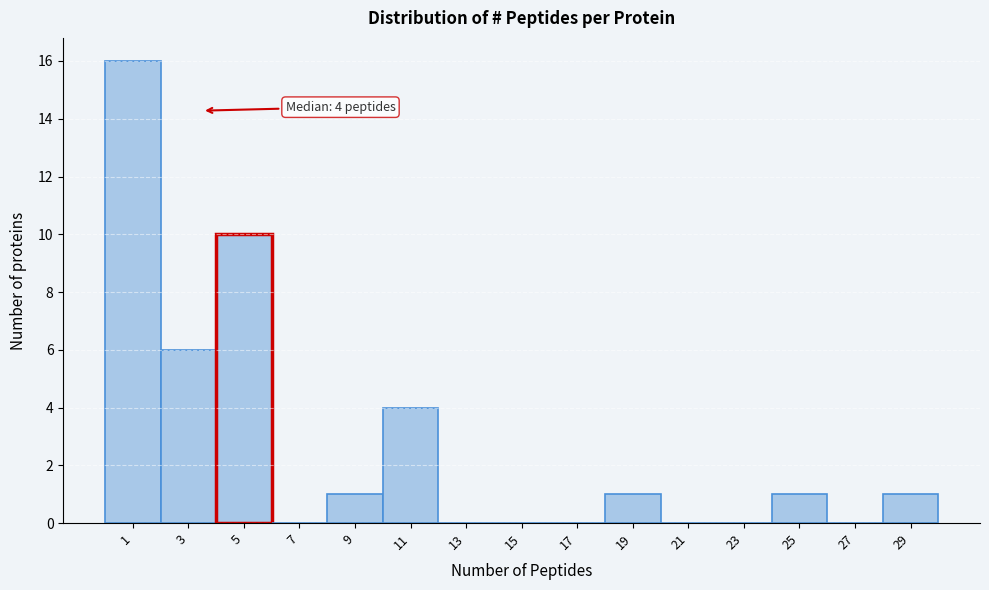

Reading left to right, what are all the values shown in this chart?

1=16	3=6	5=10	7=0	9=1	11=4	13=0	15=0	17=0	19=1	21=0	23=0	25=1	27=0	29=1